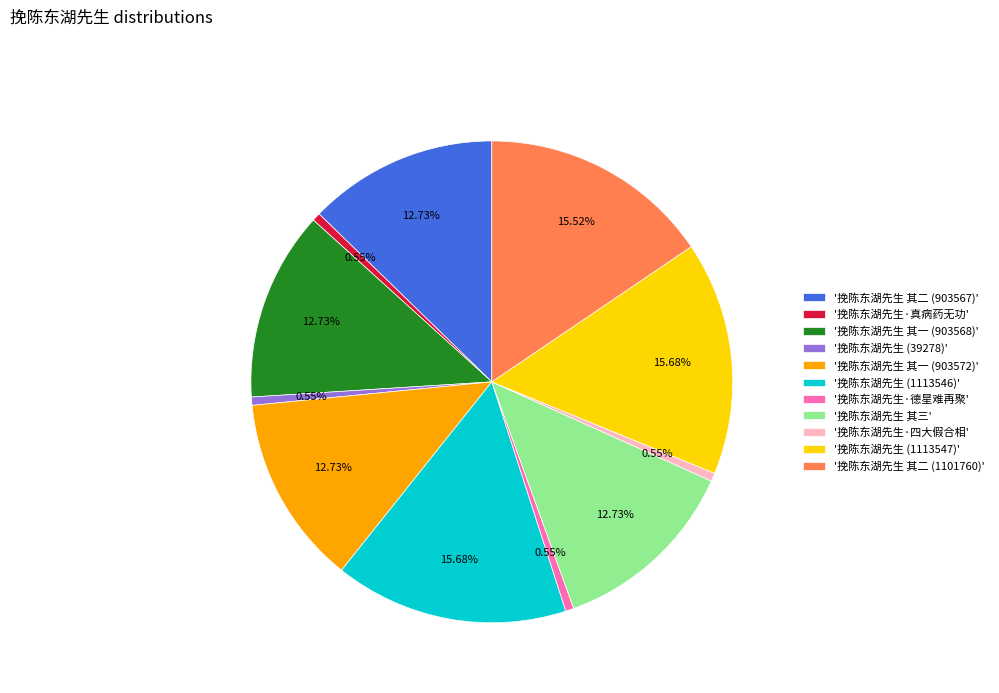

Is there a majority slice in this chart?

No